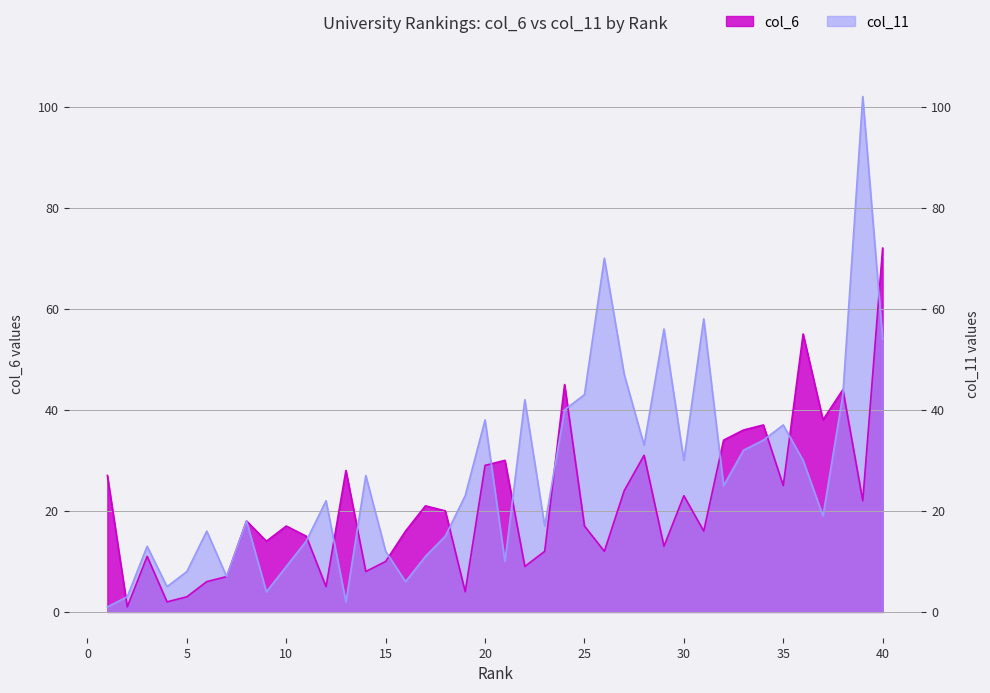

Which series has the widest spread of values?

col_11